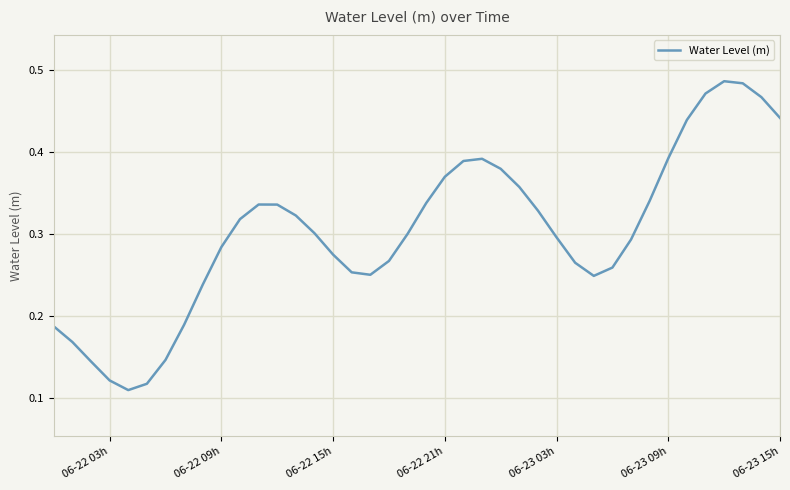

The chart shows a value of 0.5 at 06-23 09h. True or false?

False